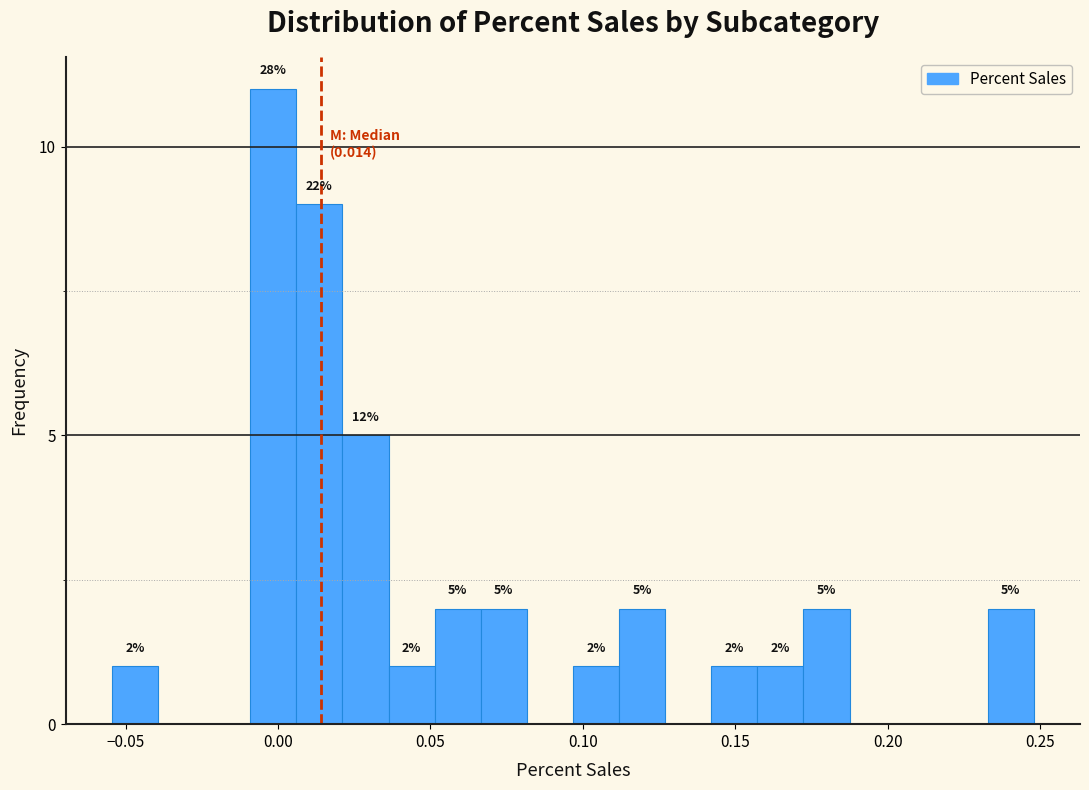

Read against the x-axis, roughly where is the centre of the tallest bar?

0.000